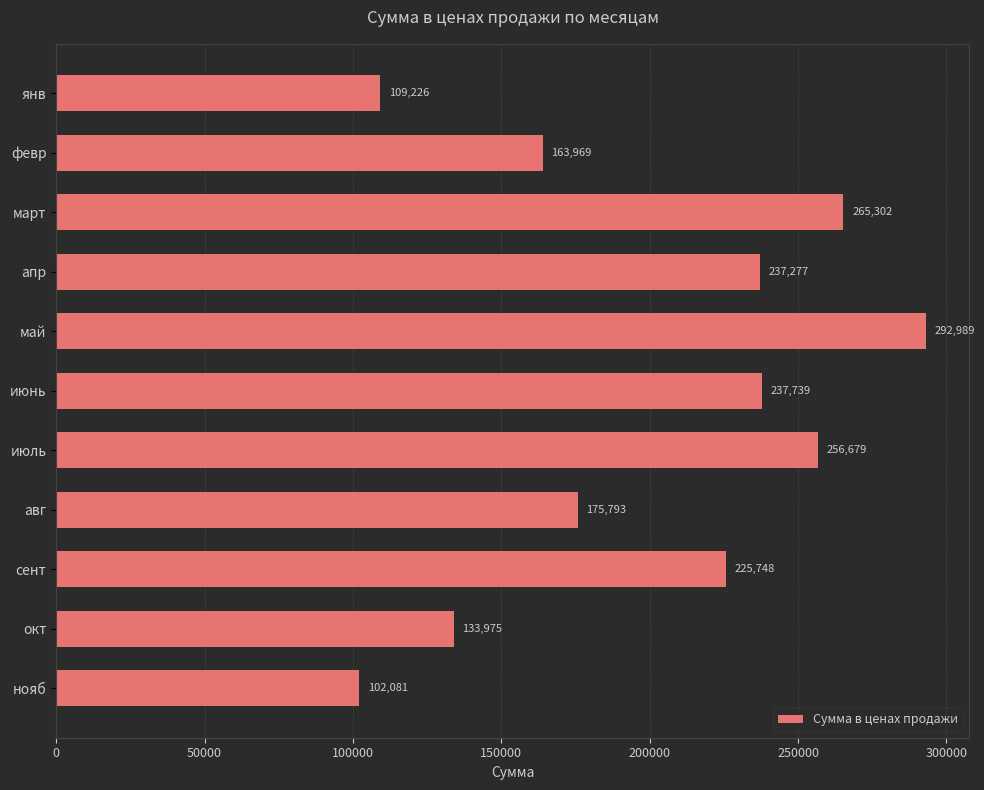

What is the average value?

200070.7